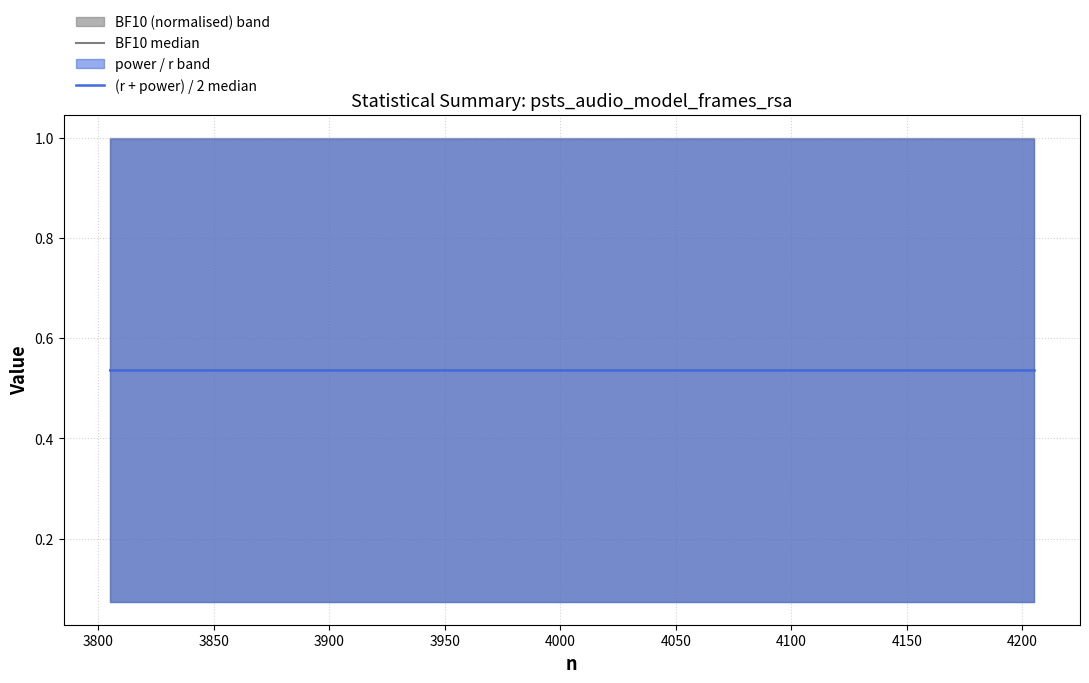

Rank the series by their maximum value, from highest to lowest.

BF10 median, (r + power) / 2 median